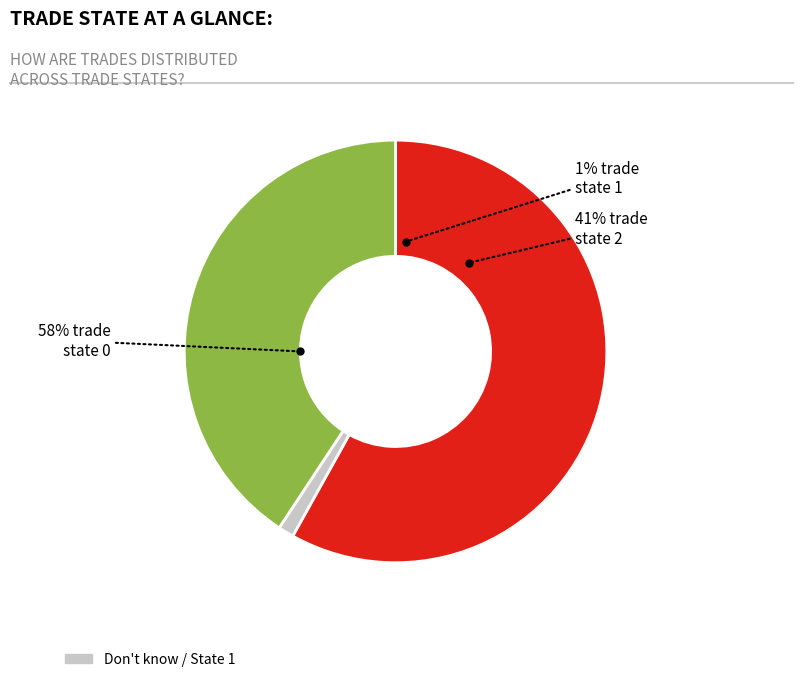

The trade_state_1 slice represents 1% of the pie. True or false?

True